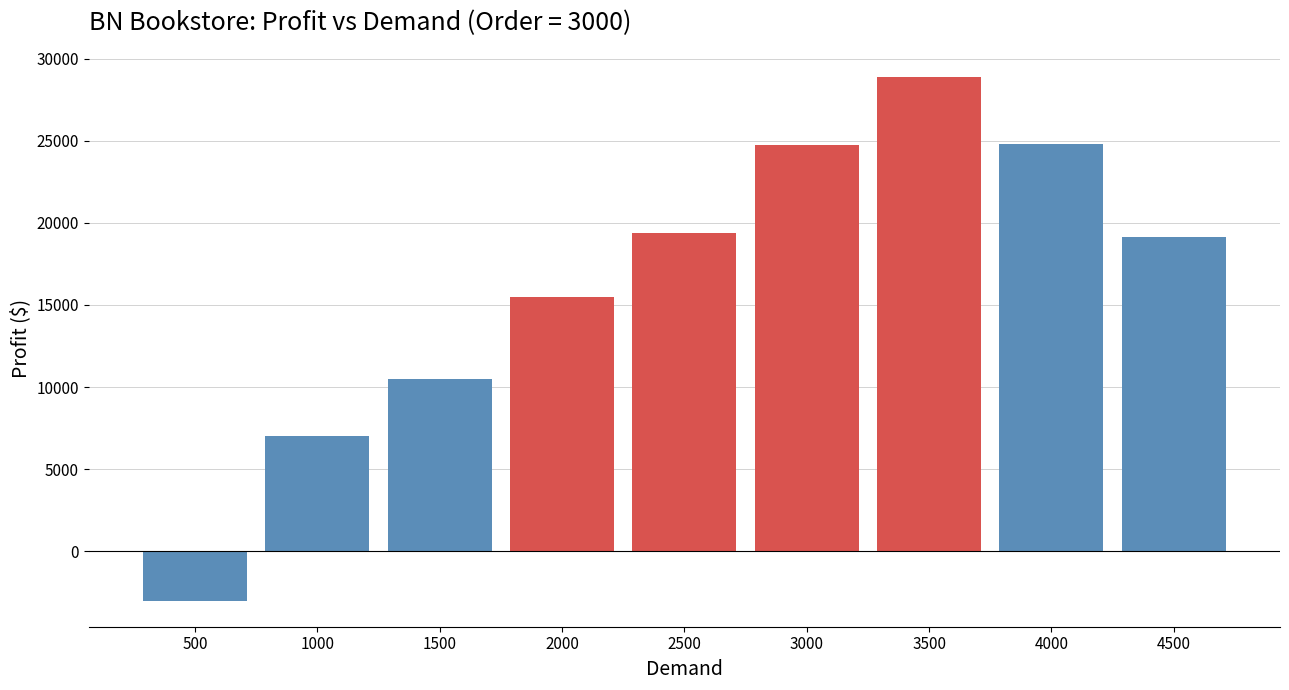

What is the difference between the values at 3500 and 1000?

21875